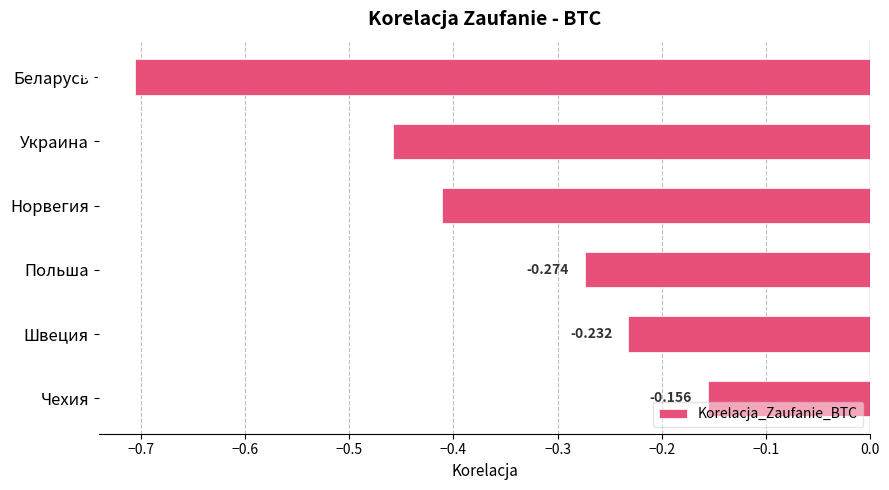

At which label is the value closest to 0?

Чехия